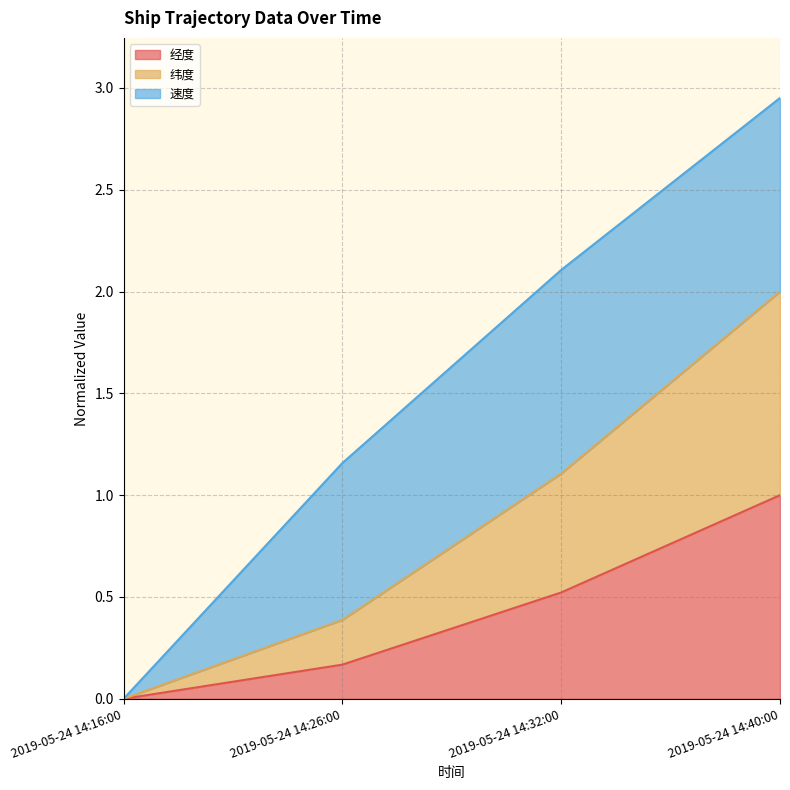

What are all the series names shown in the legend?

经度, 纬度, 速度